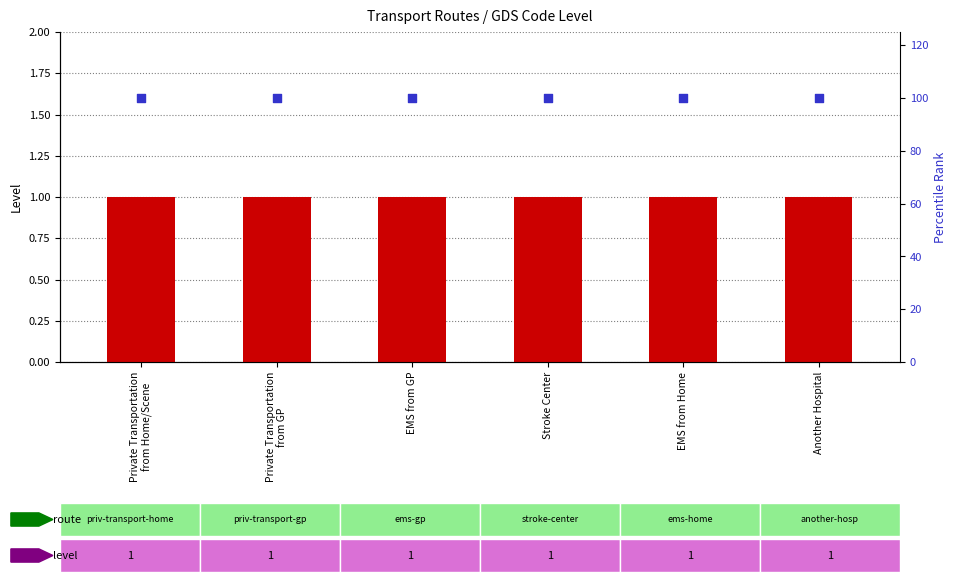

At how many categories does at least one series exceed 51?

6